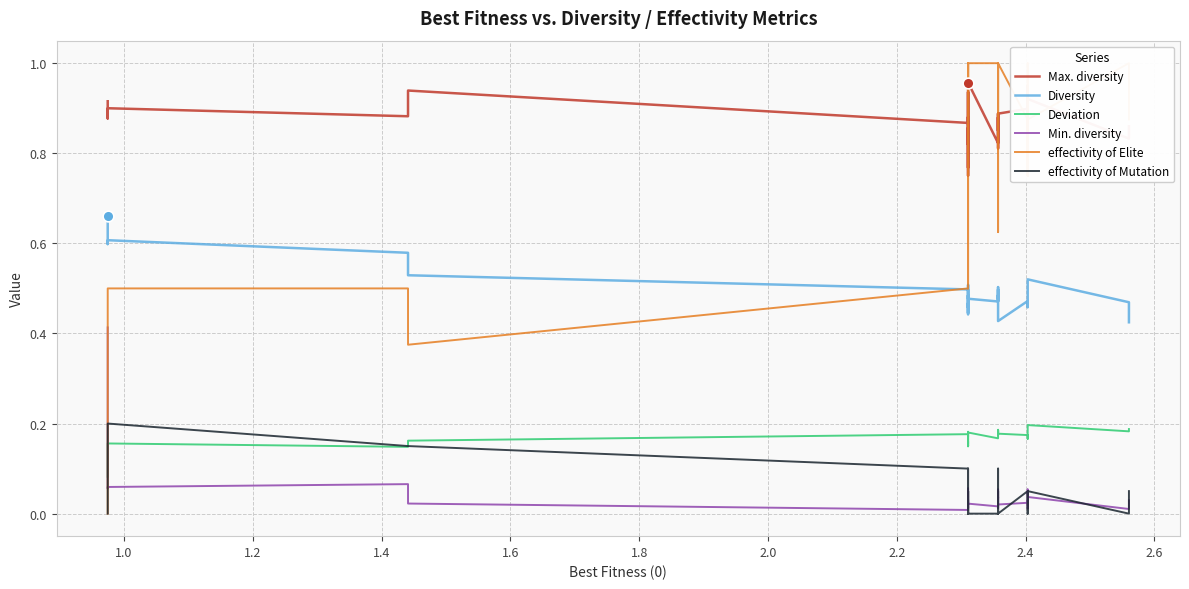

Which series has the widest spread of Y values?

effectivity of Elite